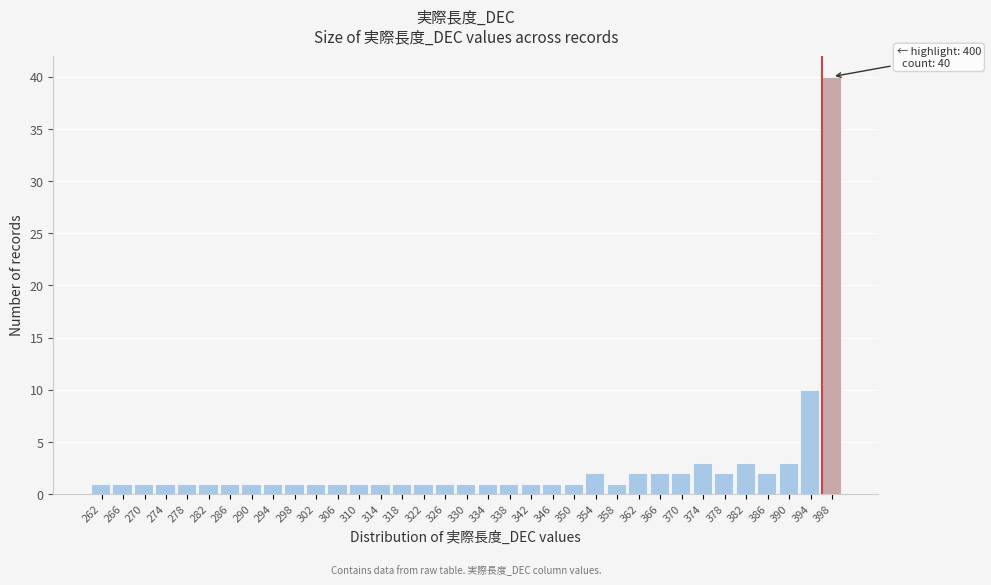

At which label is the value closest to 20?

394